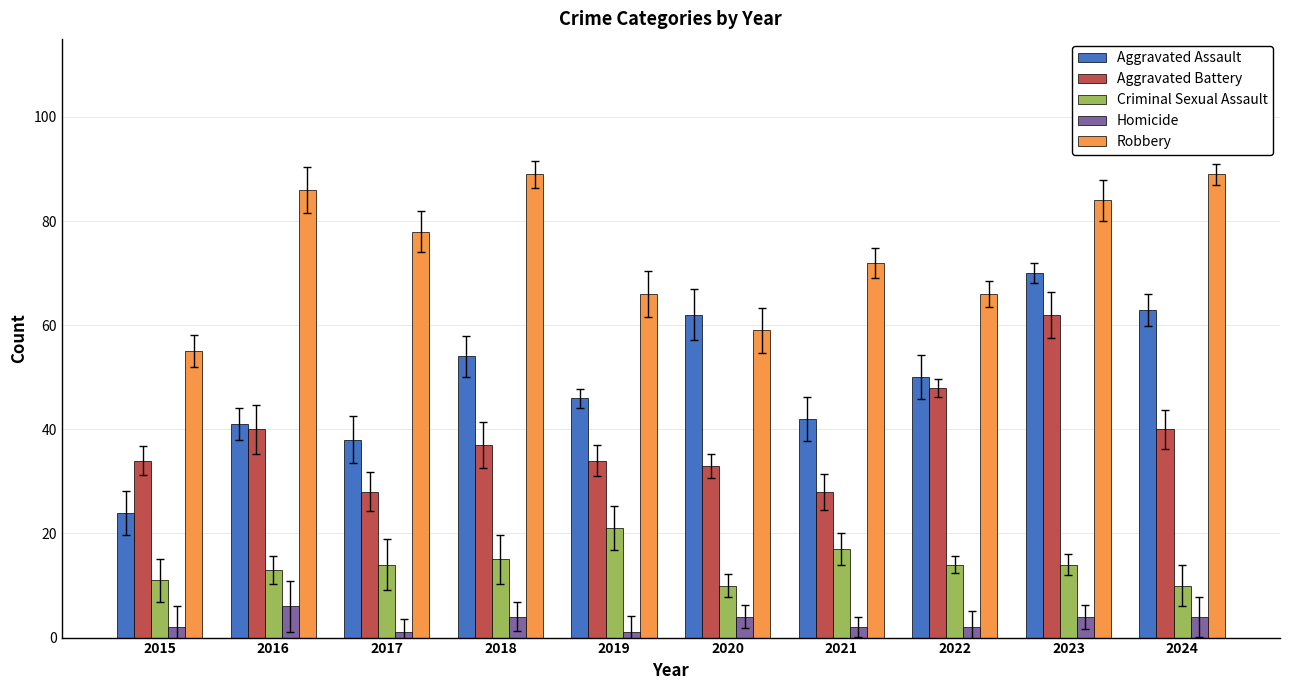

Reading right to left, what are all the values shown in this chart?

Aggravated Assault: 63	70	50	42	62	46	54	38	41	24
Aggravated Battery: 40	62	48	28	33	34	37	28	40	34
Criminal Sexual Assault: 10	14	14	17	10	21	15	14	13	11
Homicide: 4	4	2	2	4	1	4	1	6	2
Robbery: 89	84	66	72	59	66	89	78	86	55